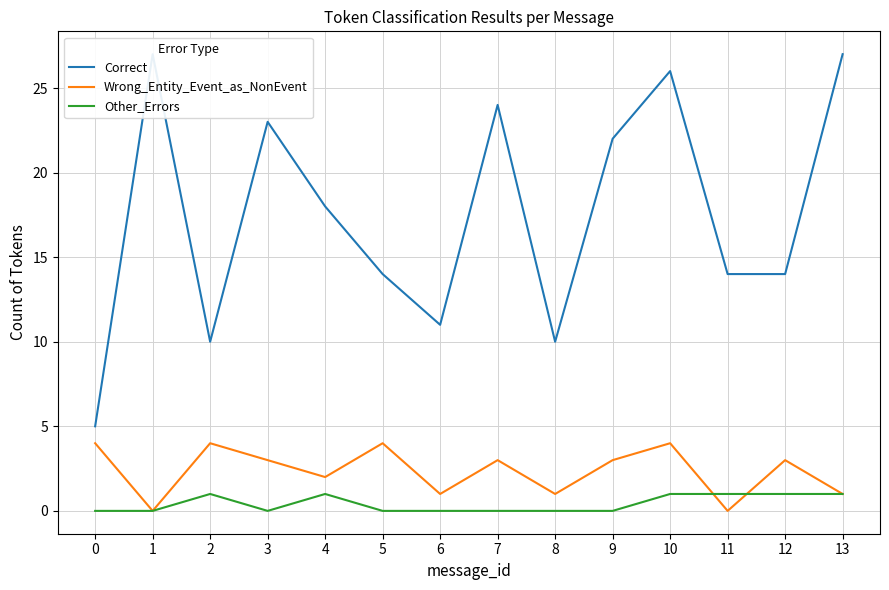

What is the value of the Correct point at the 12th from the left?

14